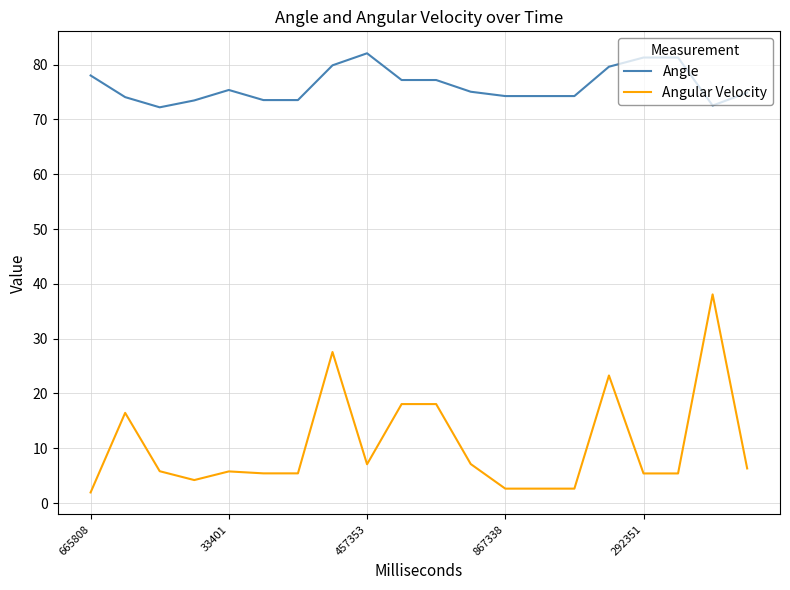

List the series in order of their overall mean, lowest first.

Angular Velocity, Angle